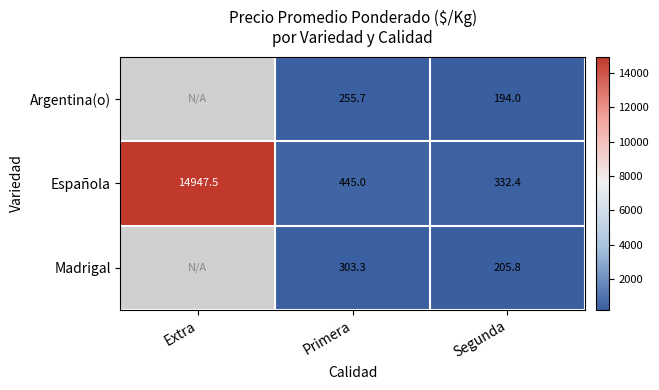

At Primera, list the series in order from largest to smallest.

Española, Madrigal, Argentina(o)